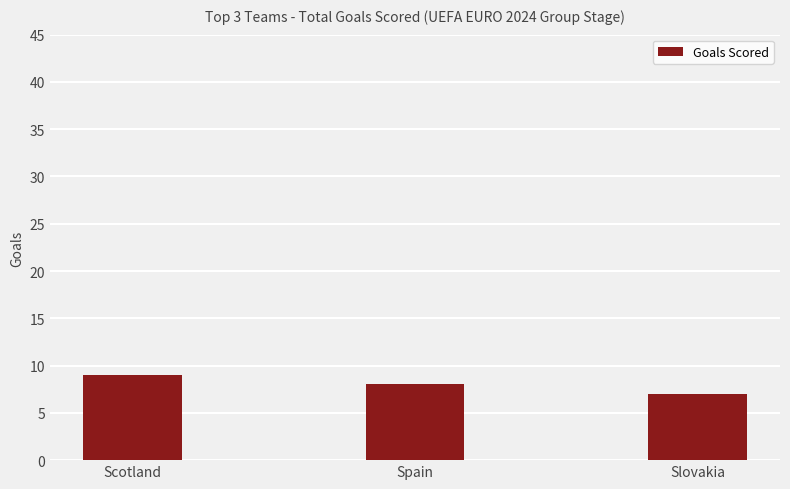

Where is the data nearest to the value 8?

Spain